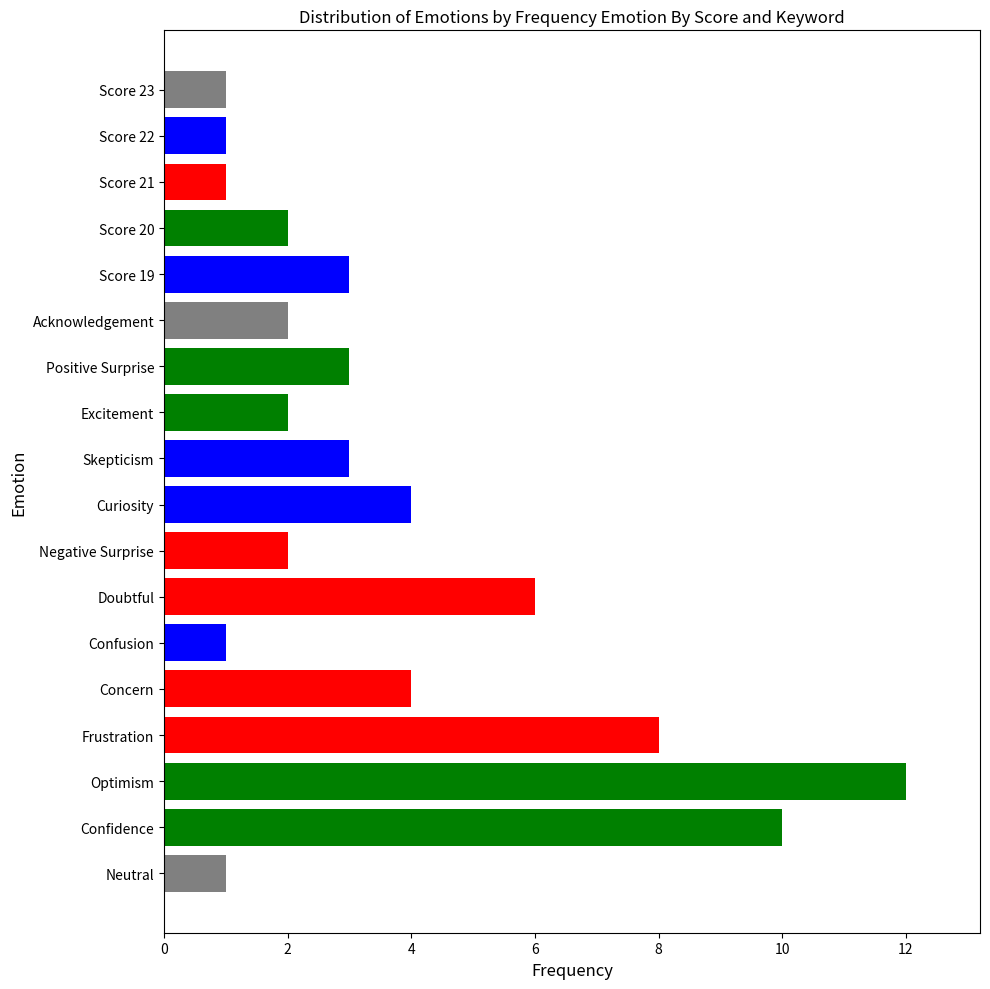

How many distinct data groups are displayed?

1